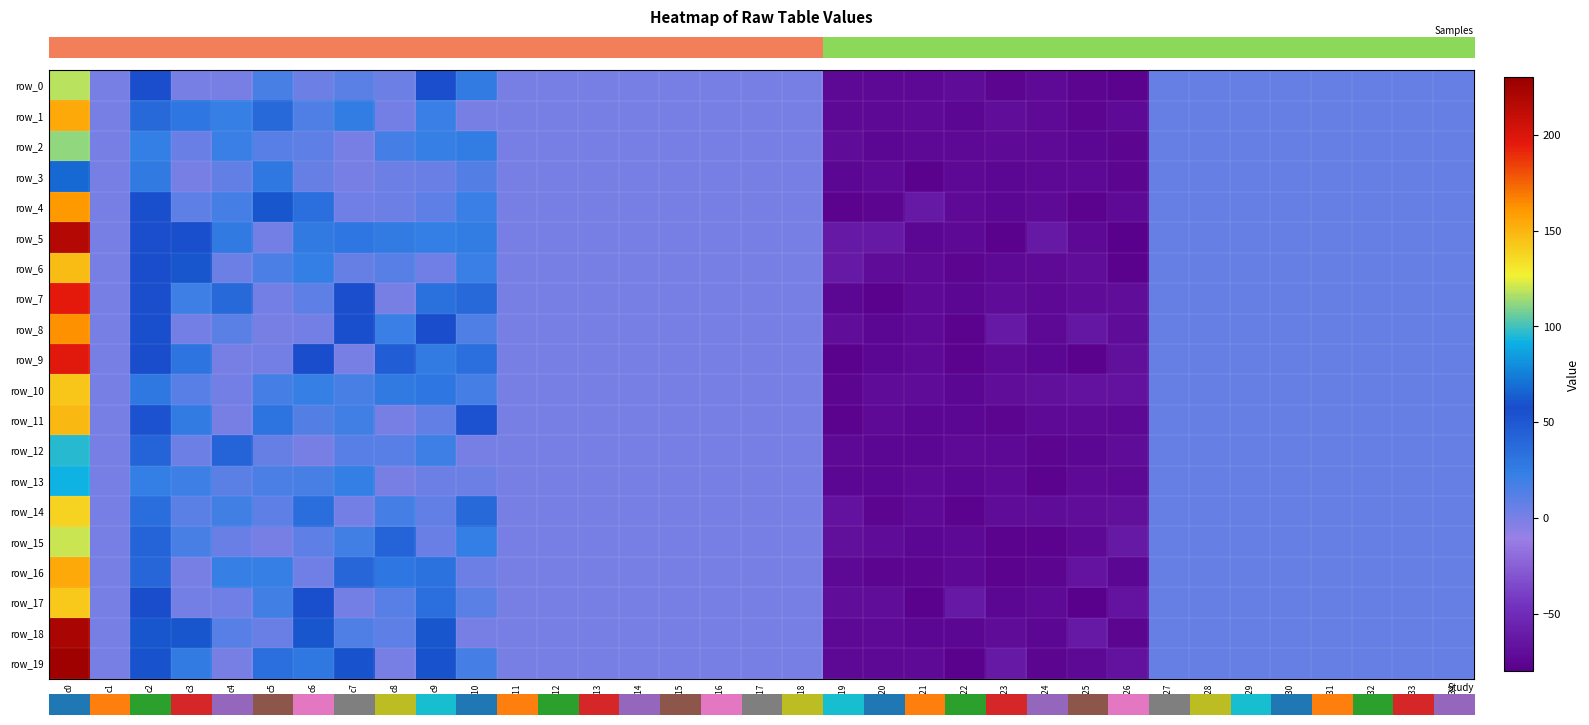

What is the maximum value shown in the chart?

226.9